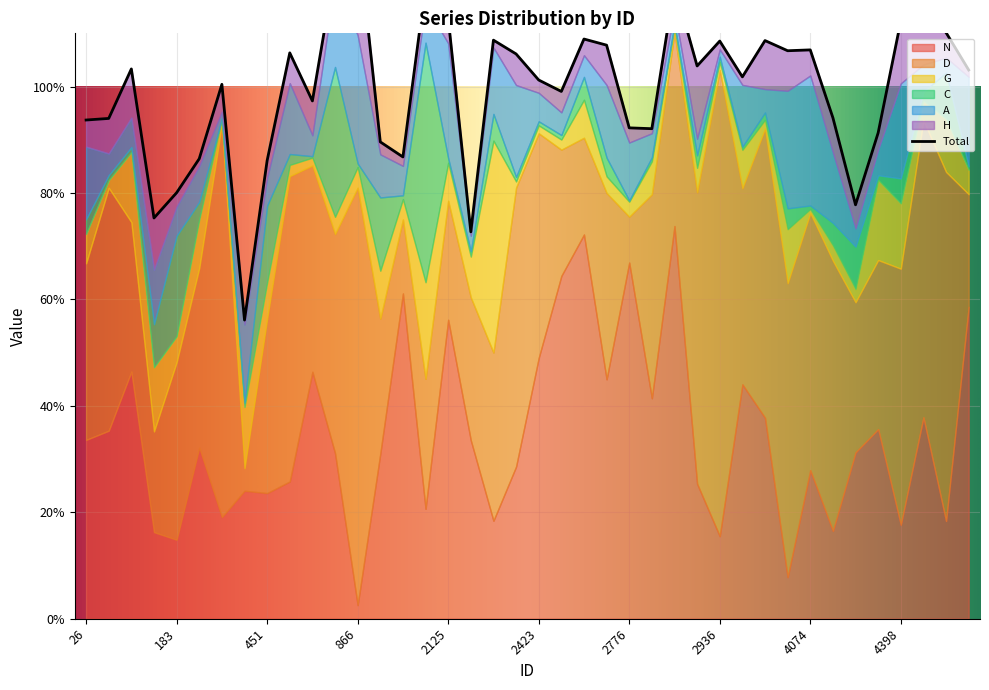

What is the difference between the A values at 744 and 2450?

0.1